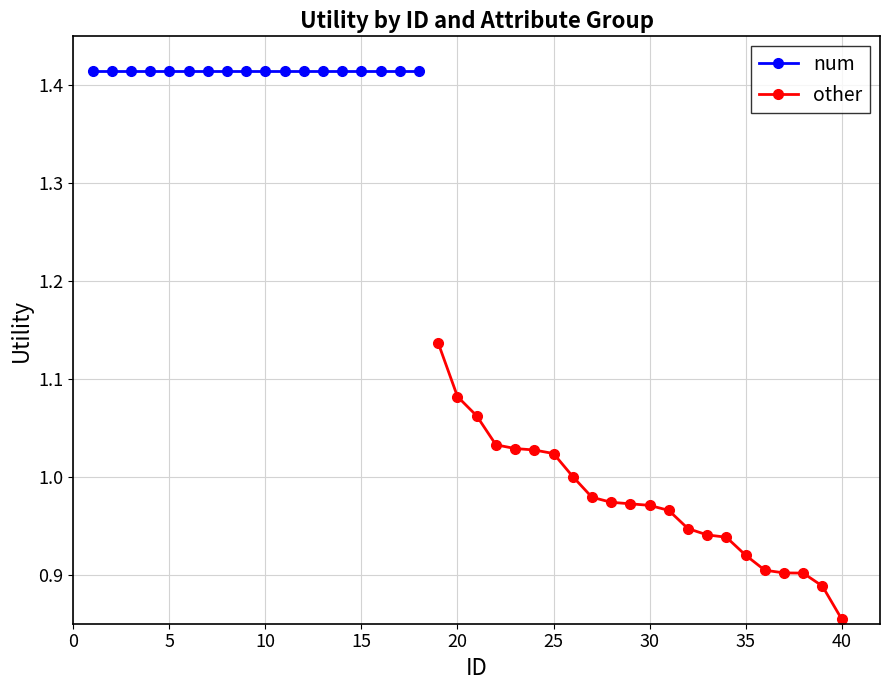

Which category has the lowest value in the other series?

40